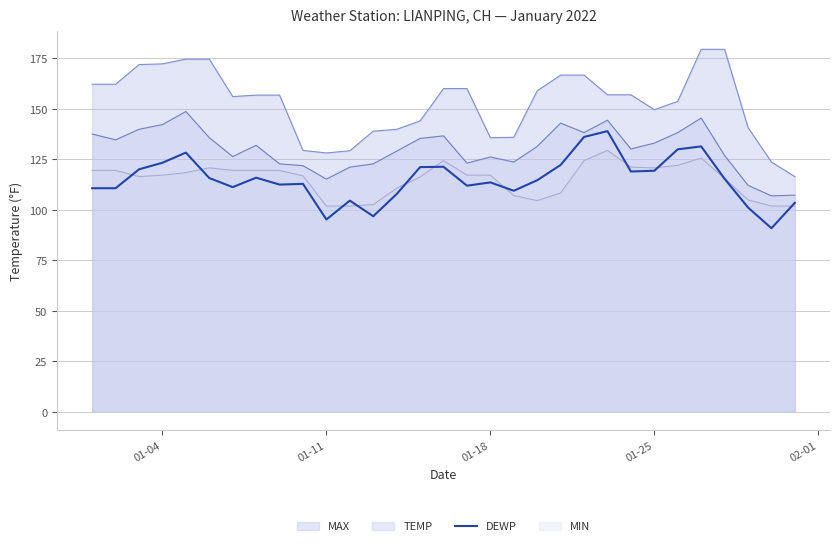

What is the highest value of the DEWP series?

138.9